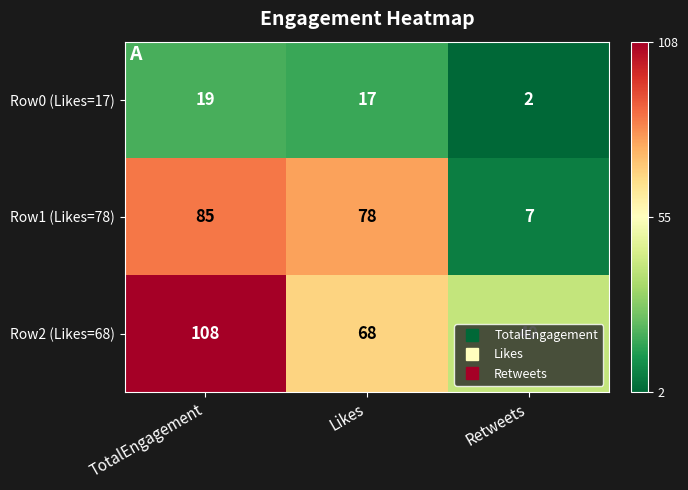

Which series changed the most between TotalEngagement and Retweets?

Row1 (Likes=78)